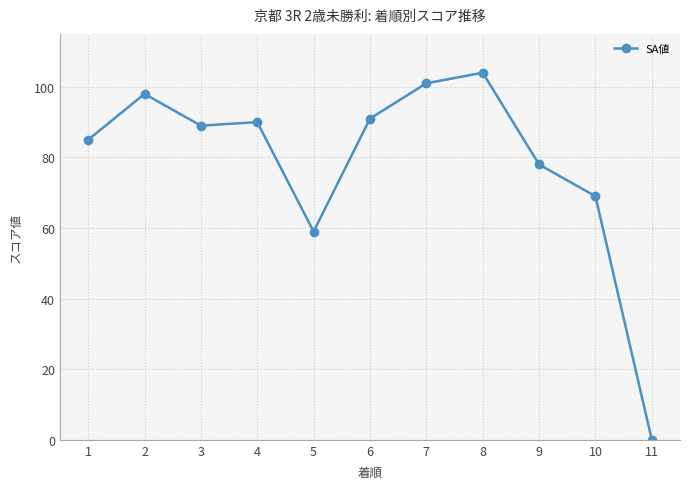

What is the sum of the values at 9 and 1?

163